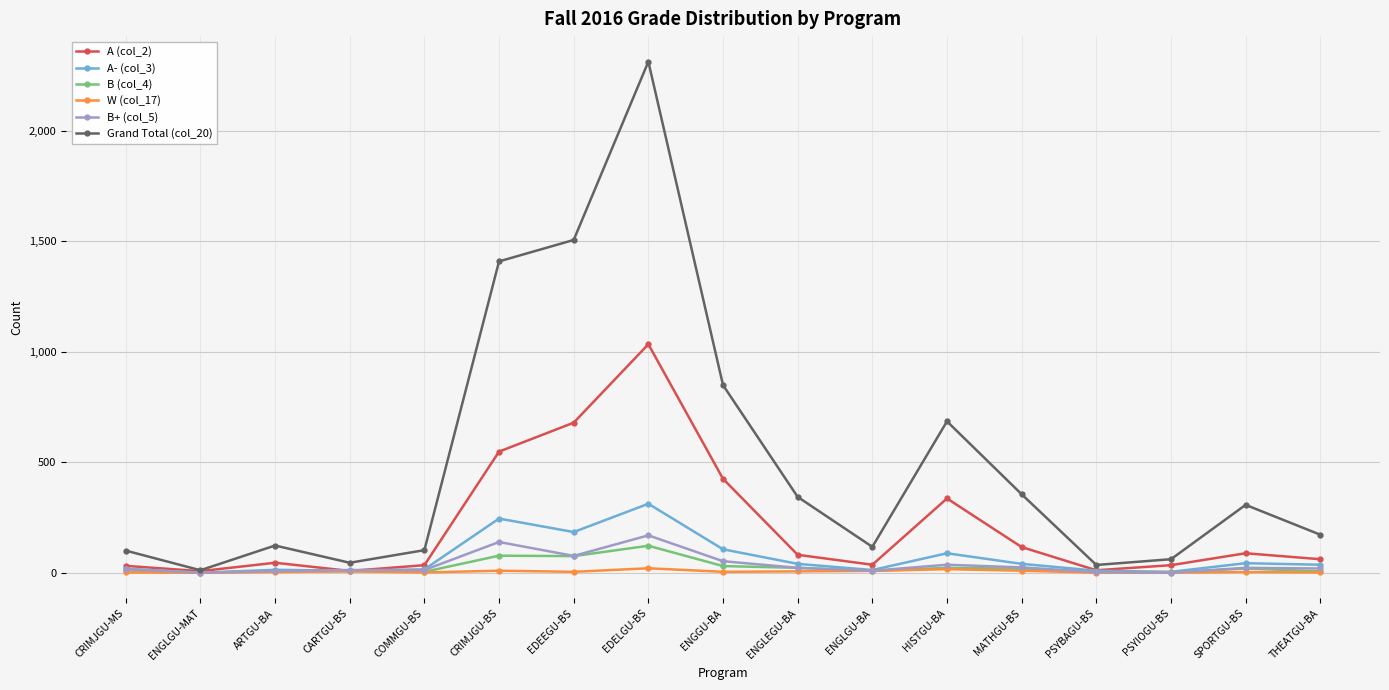

At which label is A- (col_3) closest to 156?

EDEEGU-BS